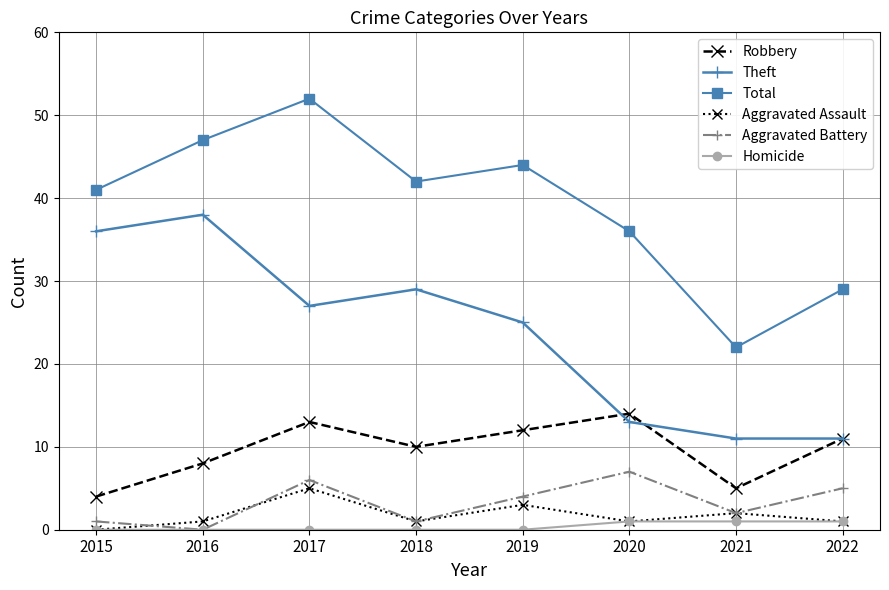

Where is Theft nearest to the value 24?

2019